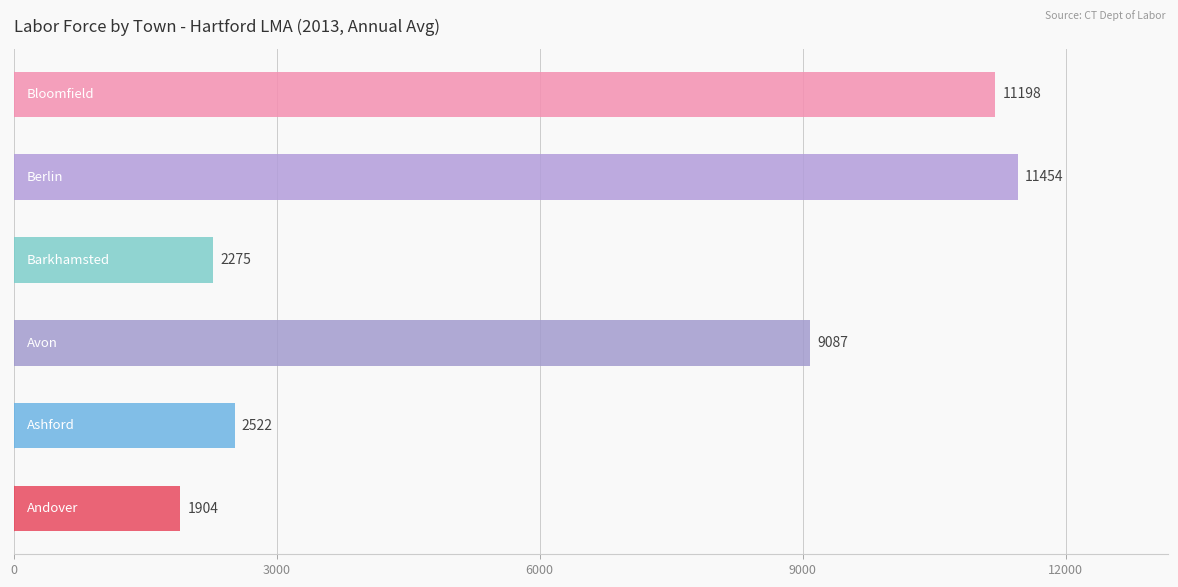

What is the minimum value shown in the chart?

1904